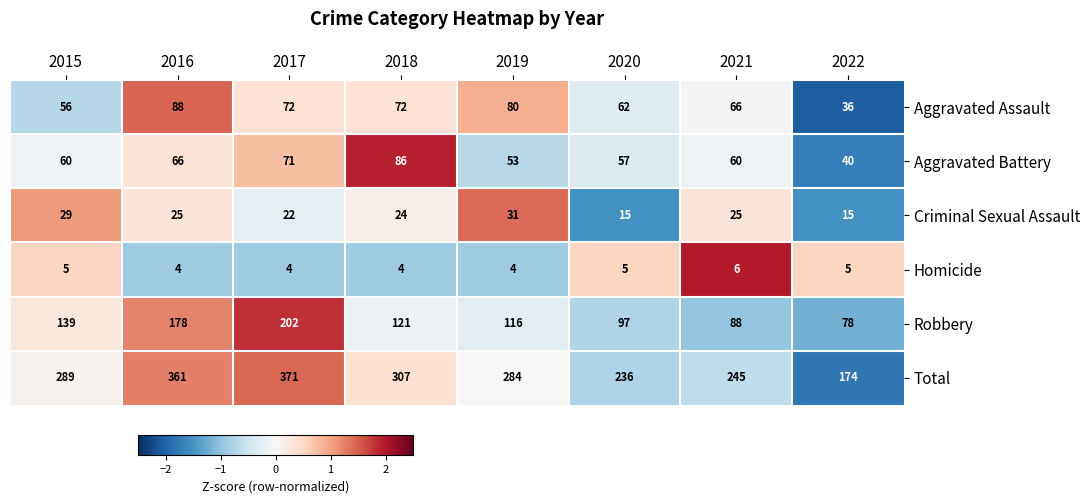

What is the difference between the second highest and minimum values in the Total series?

187